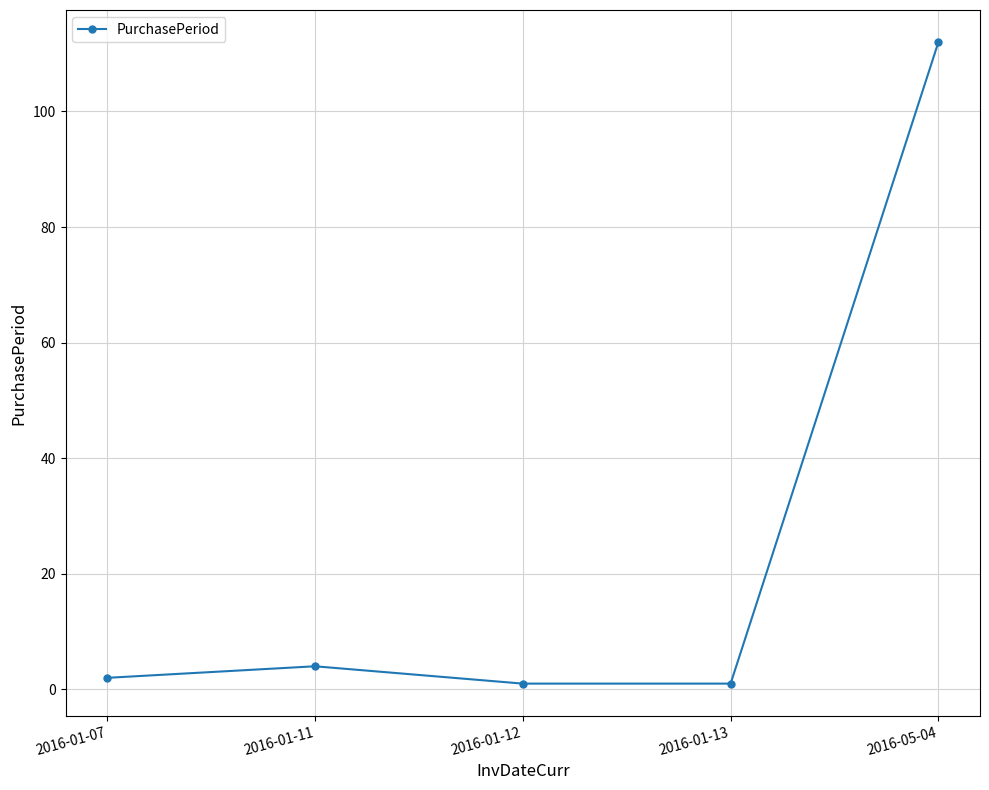

What is the ratio of the value at 2016-01-11 to the value at 2016-01-13?

4.0